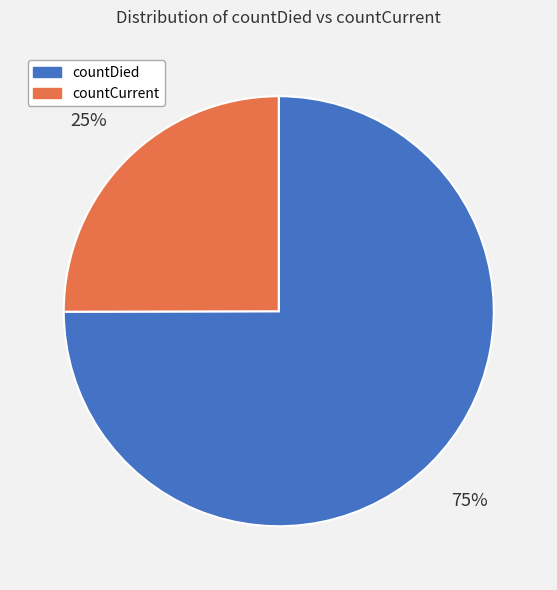

Is there a majority slice in this chart?

Yes